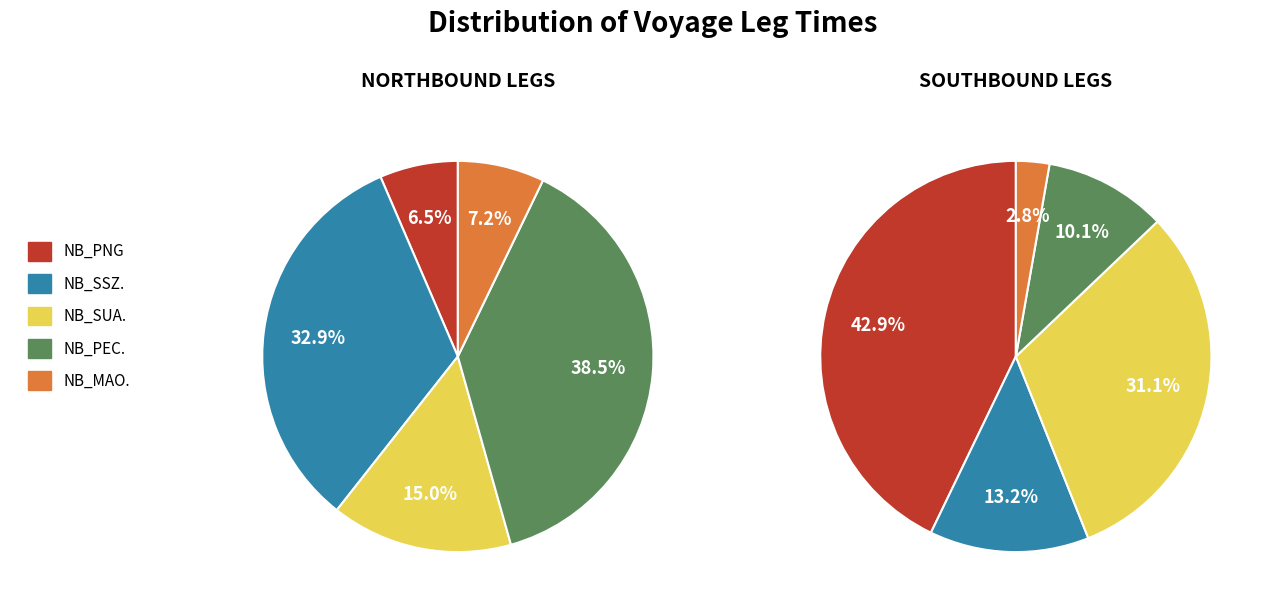

Which has a higher value, SB_PEC. or NB_PNG?

SB_PEC.